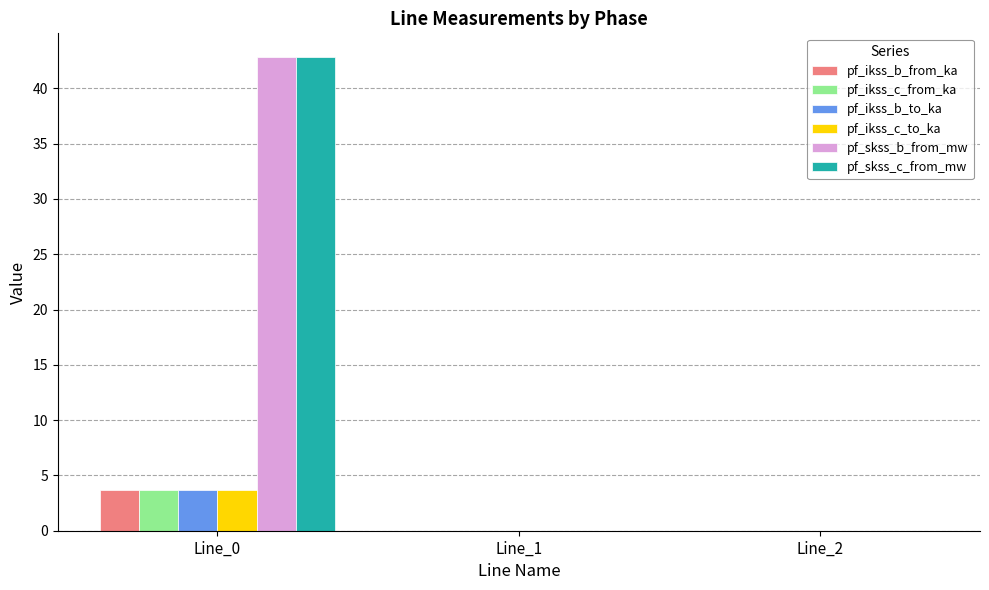

Is it true that pf_ikss_c_to_ka equals 0.0 at Line_2?

True